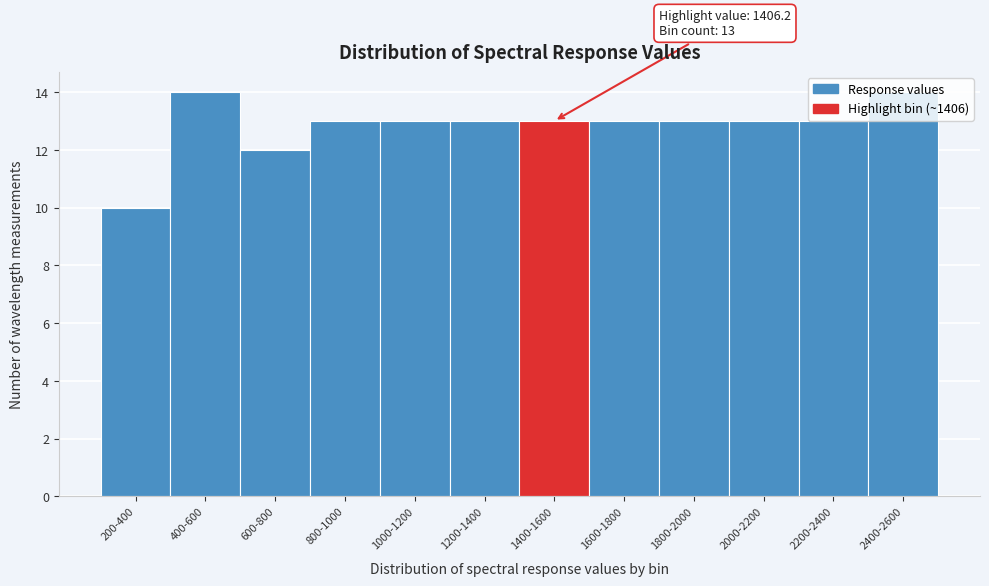

What is the average value?

13